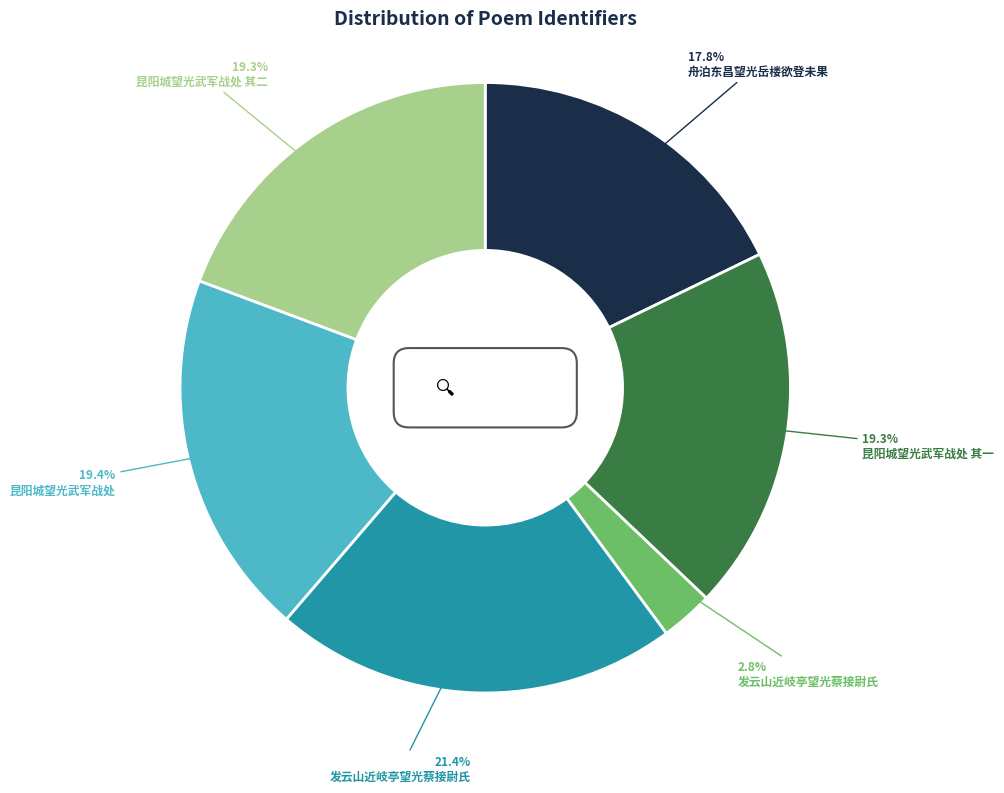

Which has a higher value, 昆阳城望光武军战处 其一 or 昆阳城望光武军战处?

昆阳城望光武军战处